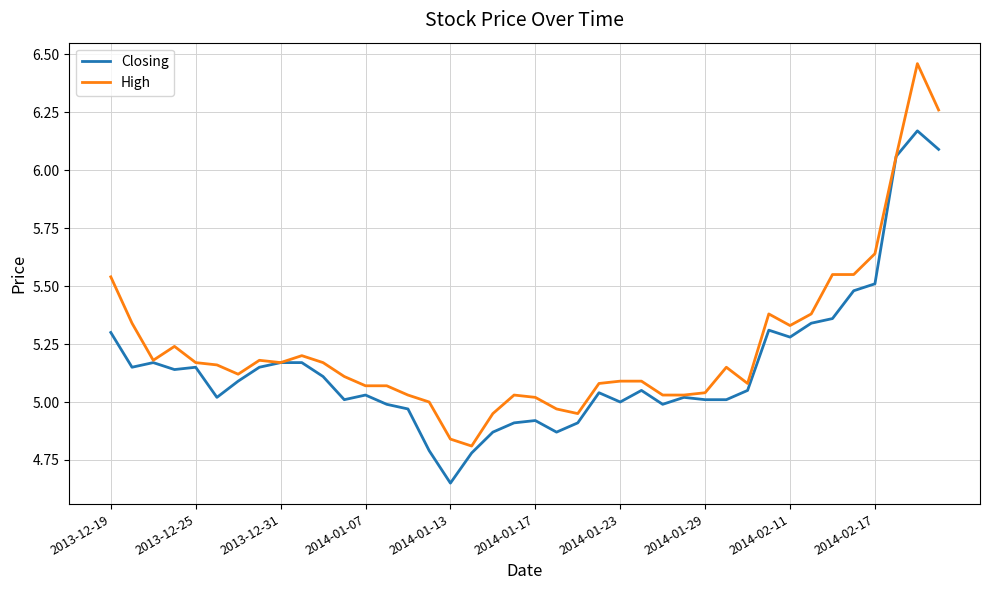

Which series has the largest total across all categories?

High